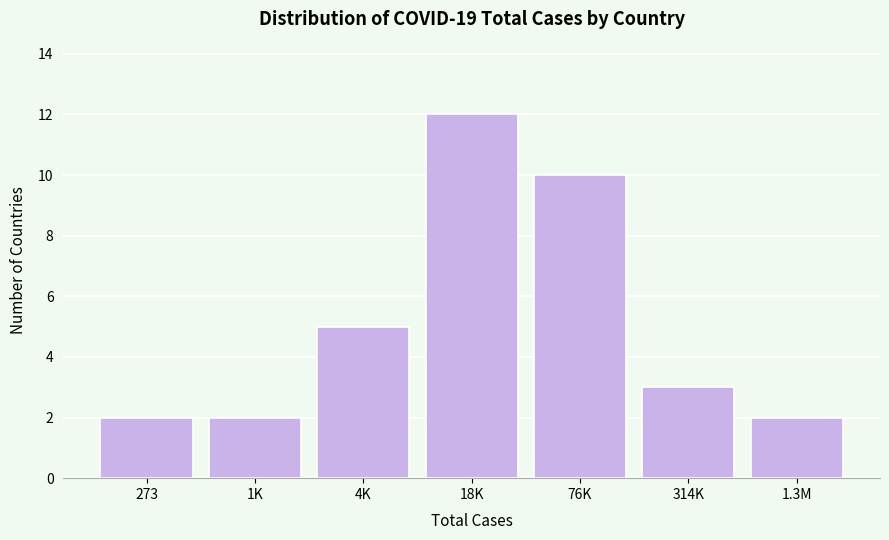

Reading right to left, what are all the values shown in this chart?

2	3	10	12	5	2	2